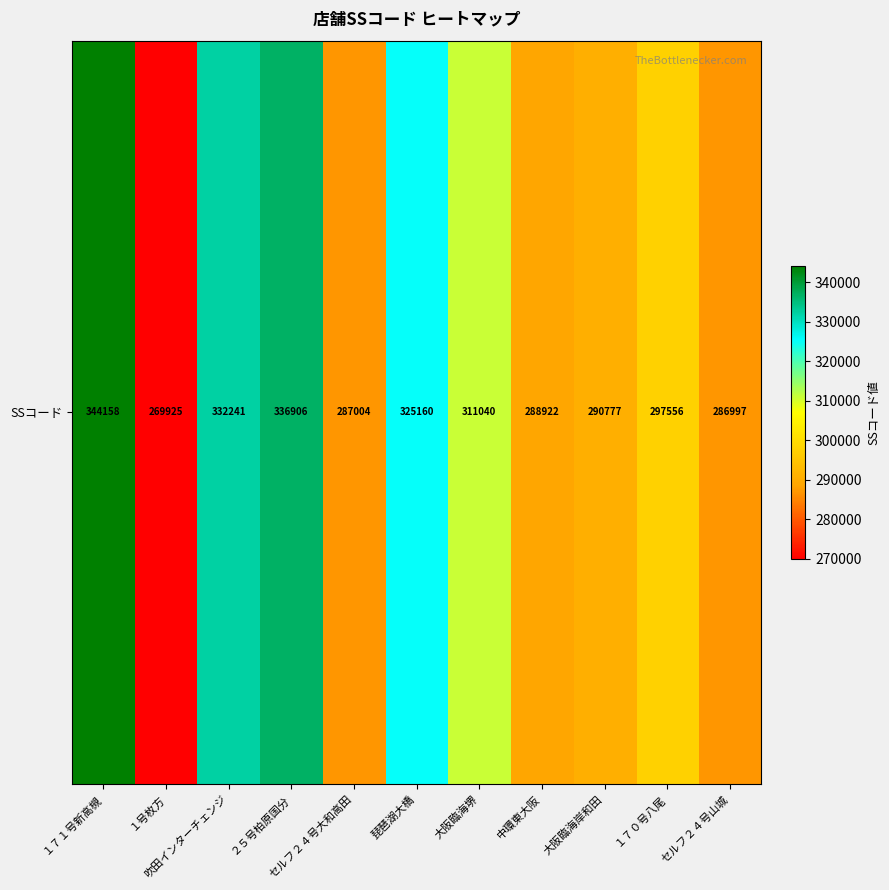

The value at セルフ２４号大和高田 is 287004. True or false?

True